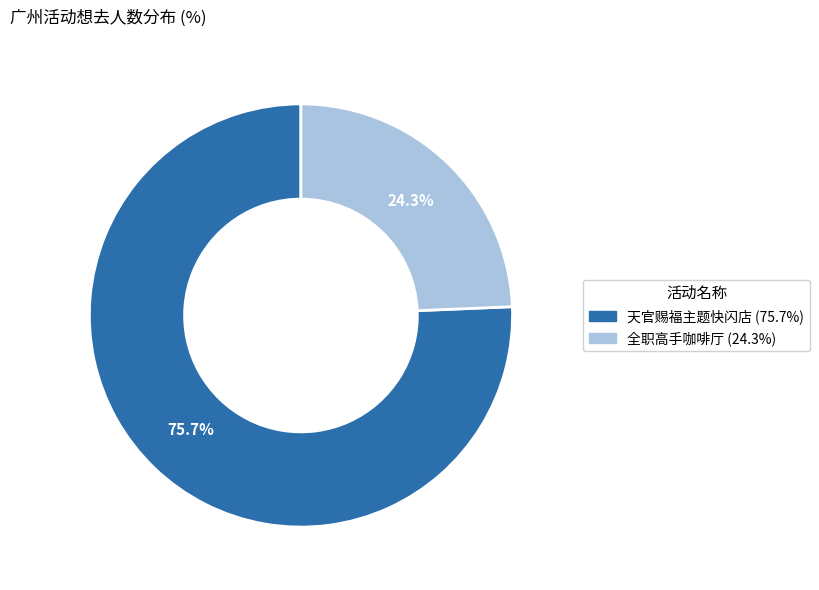

Is there a majority slice in this chart?

Yes